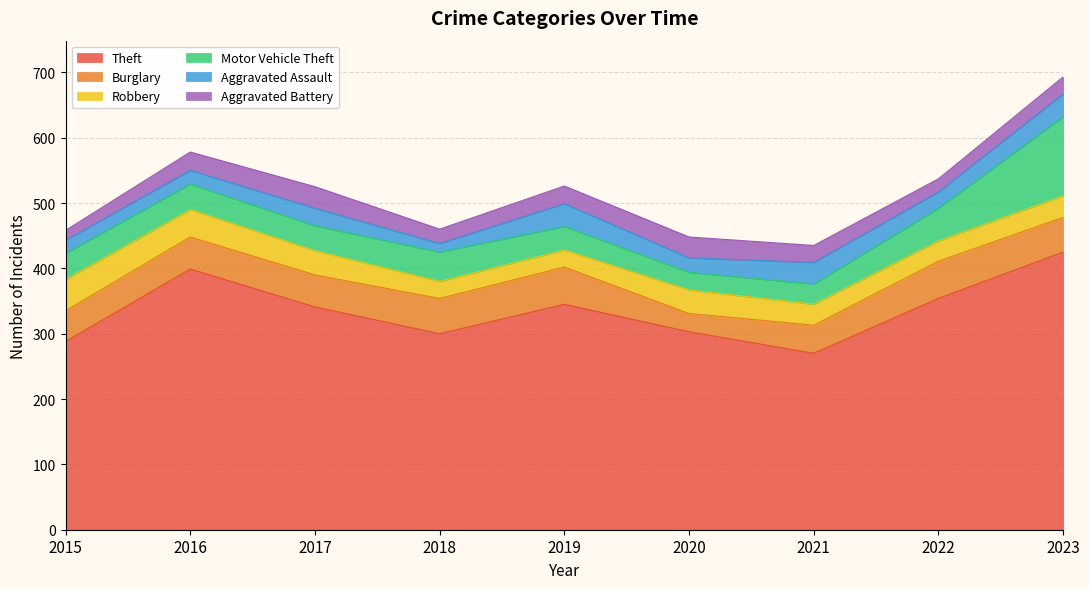

The Aggravated Battery series shows 32 at 2020. True or false?

True